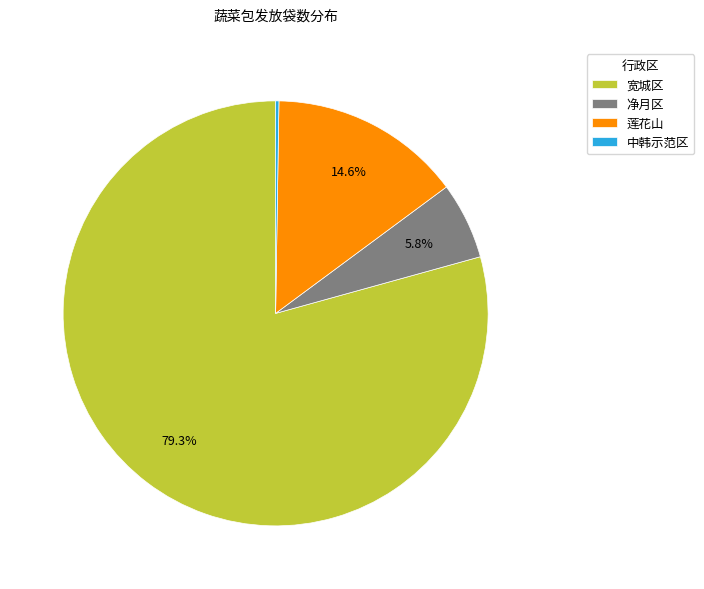

Between 净月区 and 莲花山, which is larger?

莲花山